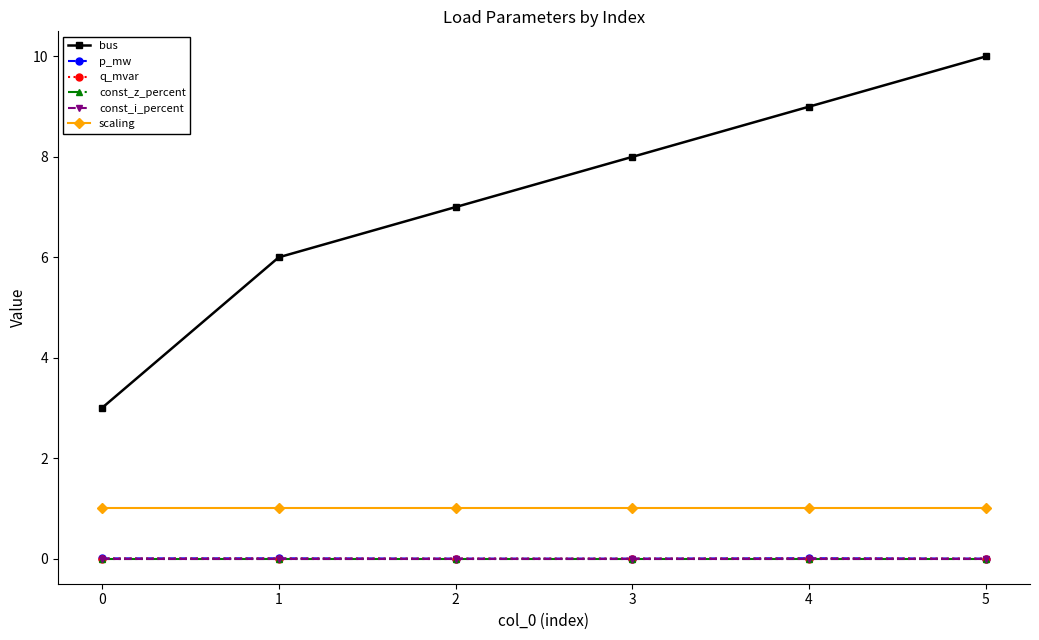

Reading left to right, extract all data points from this chart.

bus: 0=3.0	1=6.0	2=7.0	3=8.0	4=9.0	5=10.0
p_mw: 0=0.0	1=0.0	2=0.0	3=0.0	4=0.0	5=0.0
q_mvar: 0=0.0	1=0.0	2=0.0	3=0.0	4=0.0	5=0.0
const_z_percent: 0=0.0	1=0.0	2=0.0	3=0.0	4=0.0	5=0.0
const_i_percent: 0=0.0	1=0.0	2=0.0	3=0.0	4=0.0	5=0.0
scaling: 0=1.0	1=1.0	2=1.0	3=1.0	4=1.0	5=1.0